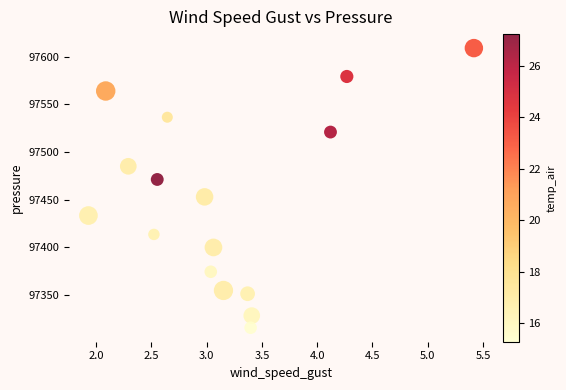

What is the range of X values (max minus min)?

3.5